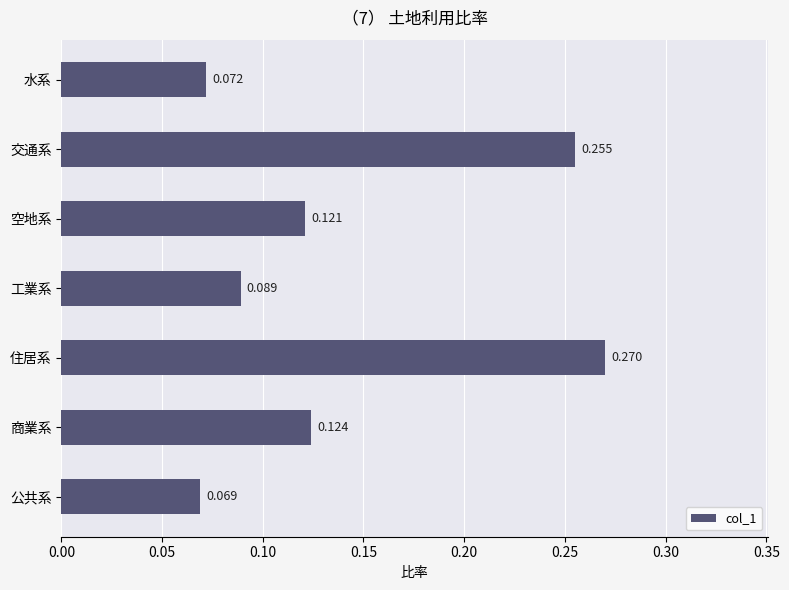

Between 公共系 and 商業系, which is larger?

商業系